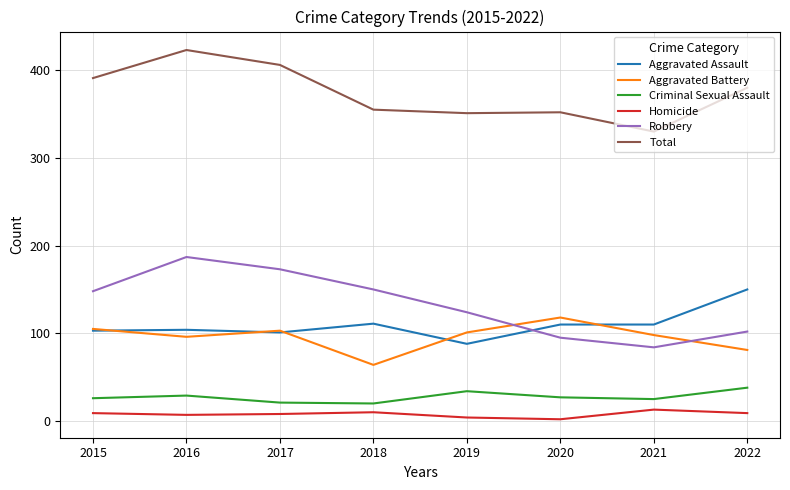

List the series in order of their peak value, highest first.

Total, Robbery, Aggravated Assault, Aggravated Battery, Criminal Sexual Assault, Homicide